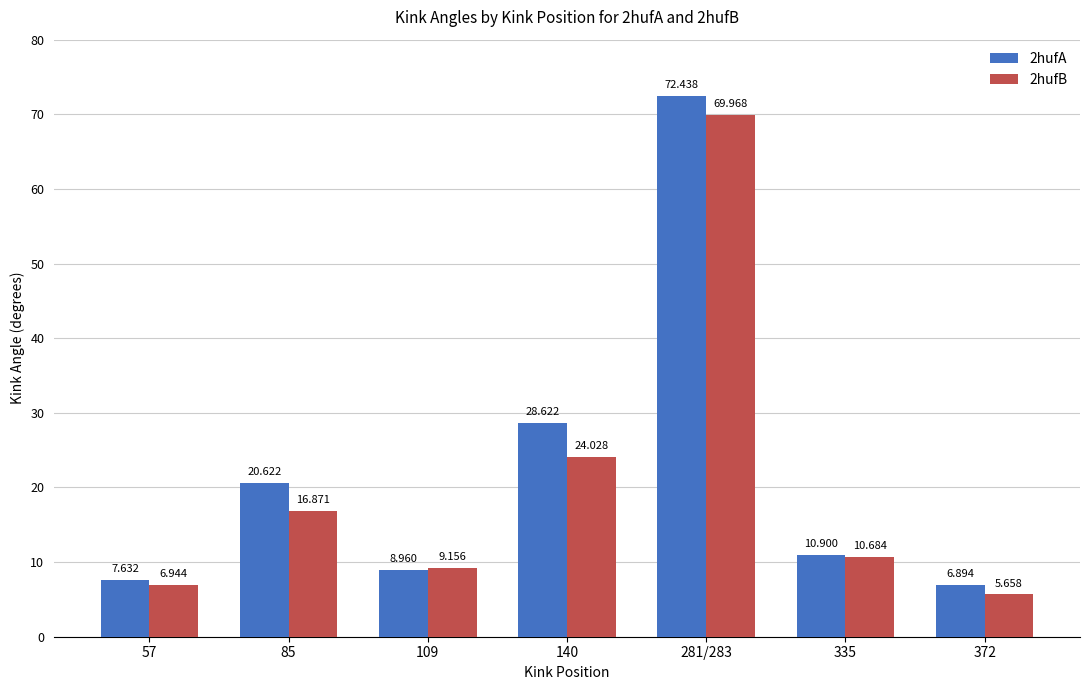

Does the chart contain any negative values?

No